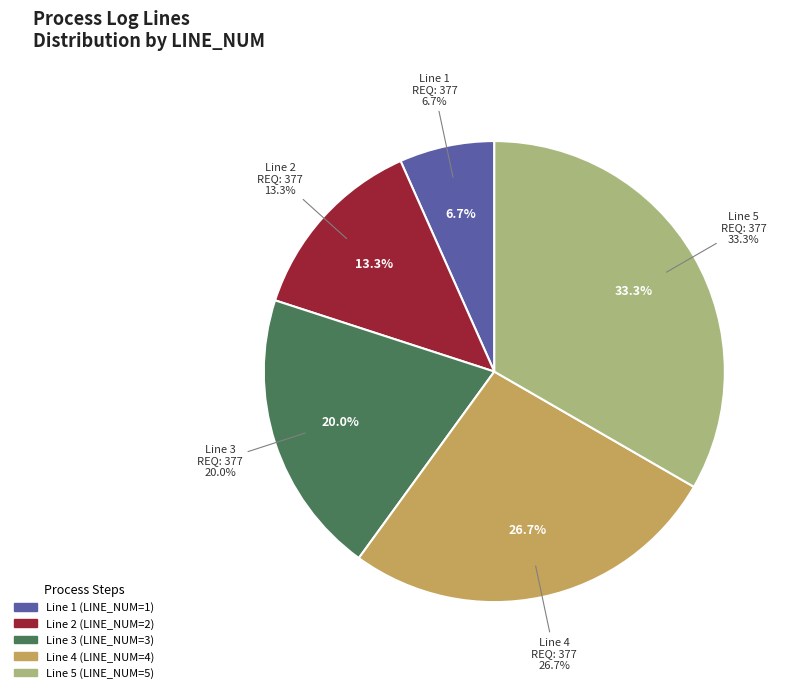

What percentage is the Line 3 slice, to the nearest percent?

20%